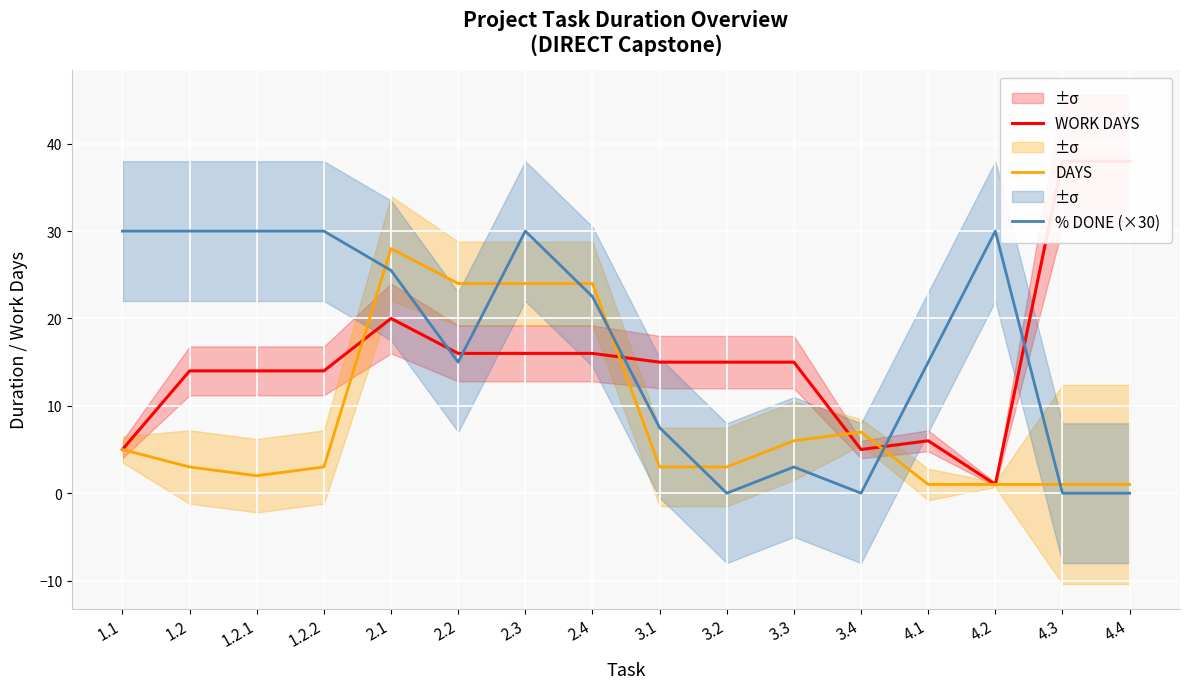

How many interior local valleys does the WORK DAYS series have?

2